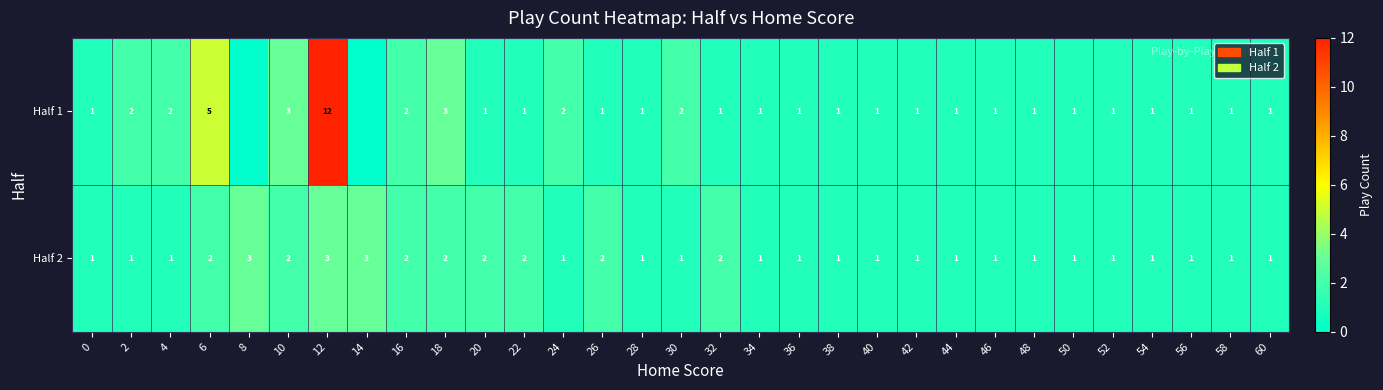

True or false: Half 2 has a value of 1 at 58.

True